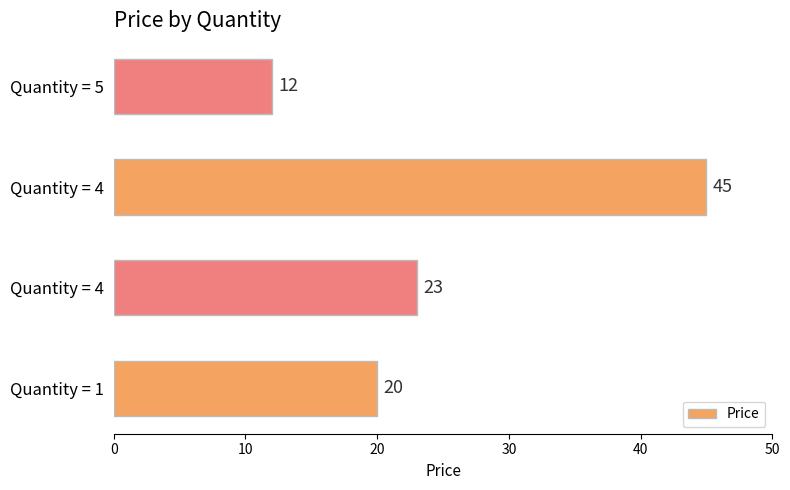

How many values are below 23?

2